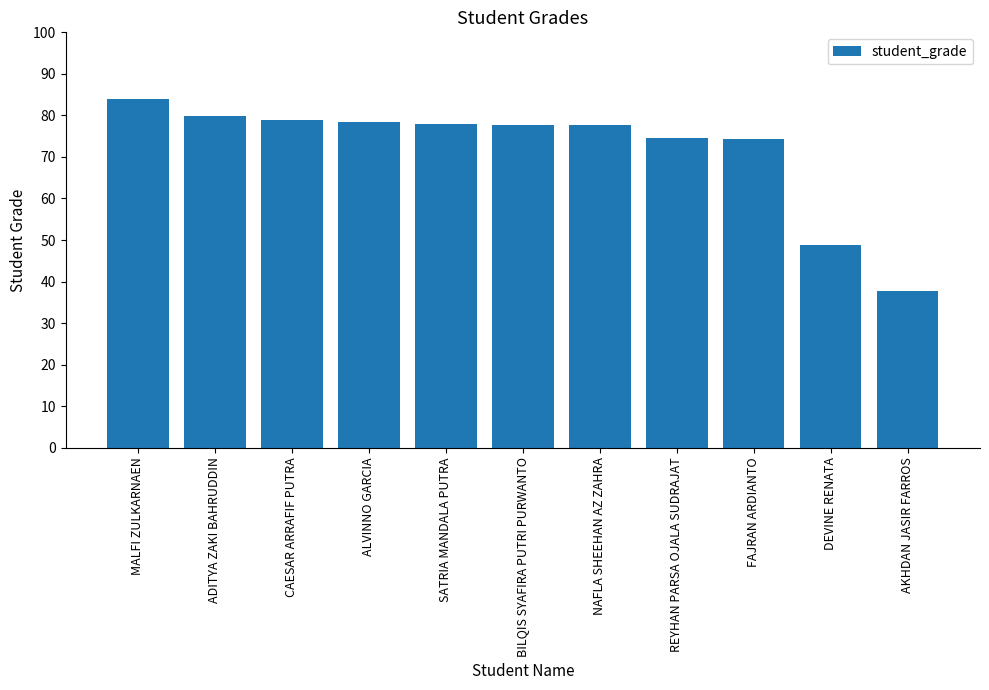

What is the difference between the maximum and second lowest values?

35.1